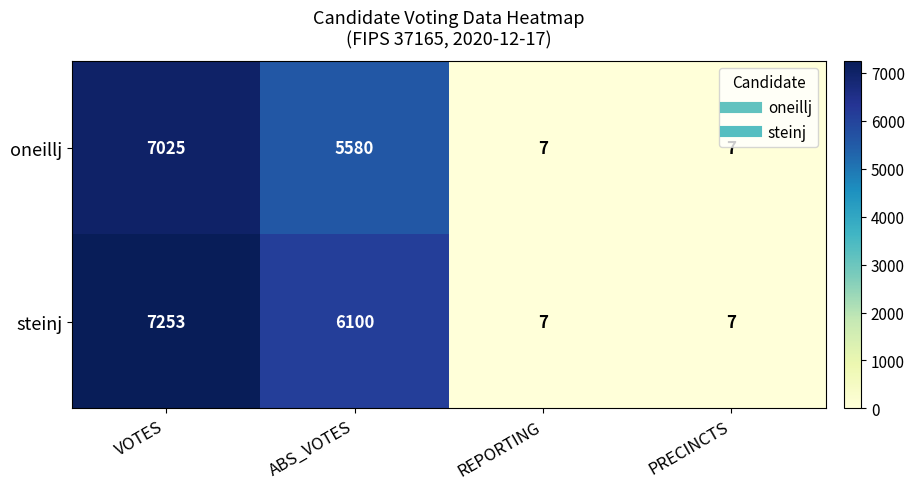

How many distinct data groups are displayed?

2